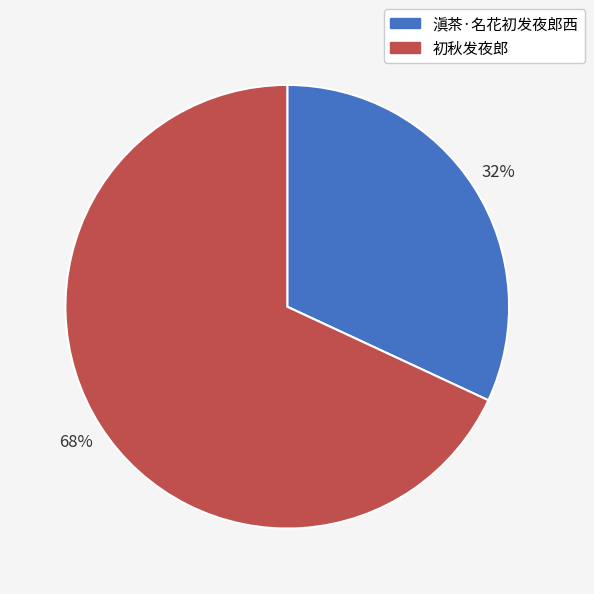

Does any single category account for the majority?

Yes